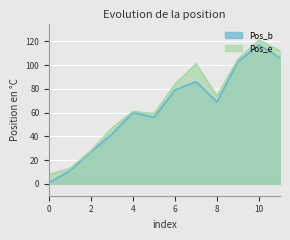

Reading left to right, transcribe all the data shown in this chart.

Pos_b: 1	11	27	42	60	56	79	86	69	103	117	106
Pos_e: 8	13	28	47	61	59	84	101	74	105	121	112